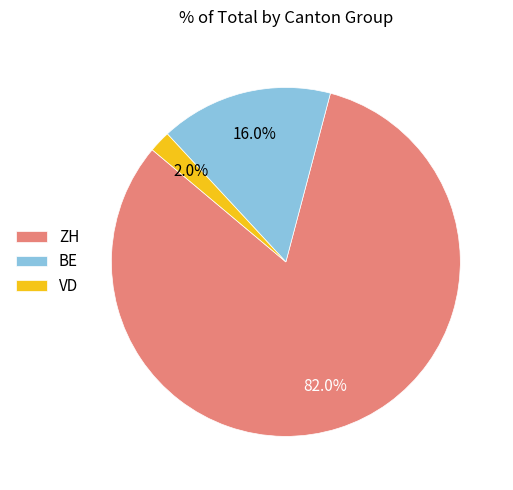

Does VD account for over 50% of the chart?

No